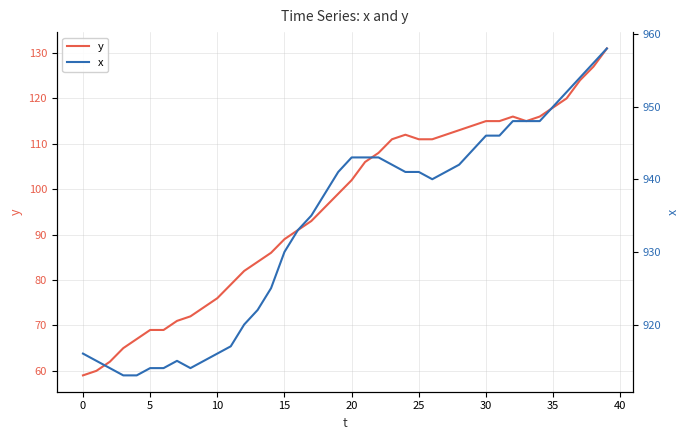

What is the label of the 25th point from the right?

15